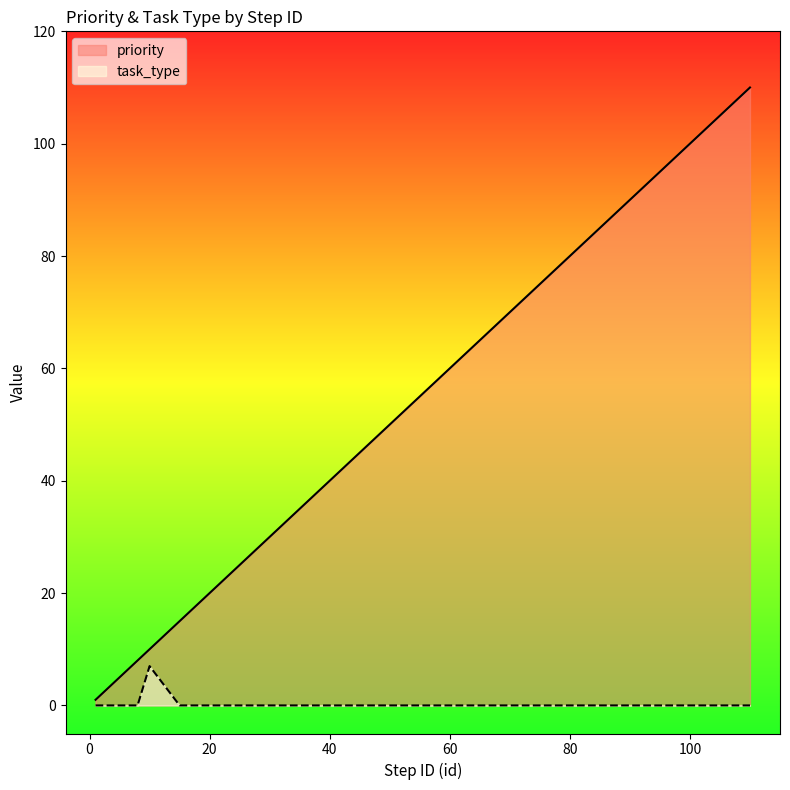

At which category does the chart reach its peak across all series?

110